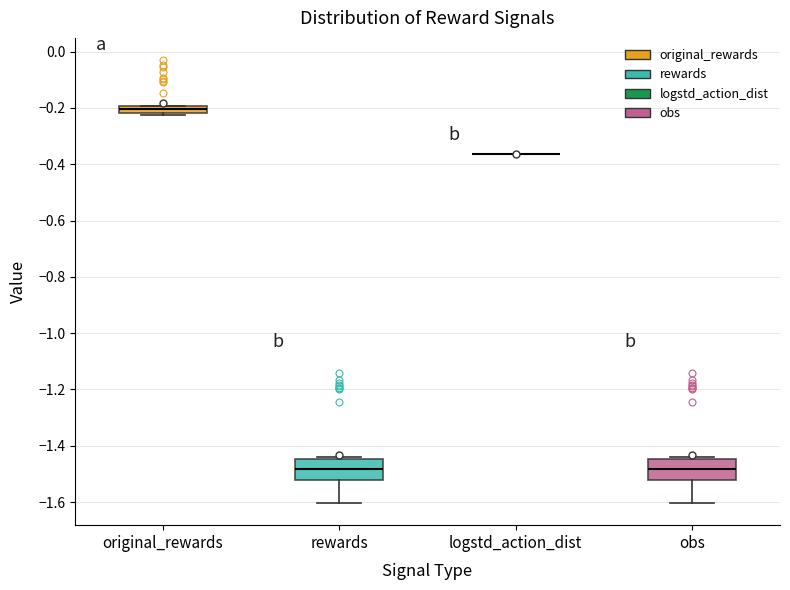

Where does the median line of the box for obs sit on the y-axis? The values are not printed on the chart, so give them approximately, as read against the axis.

-1.48